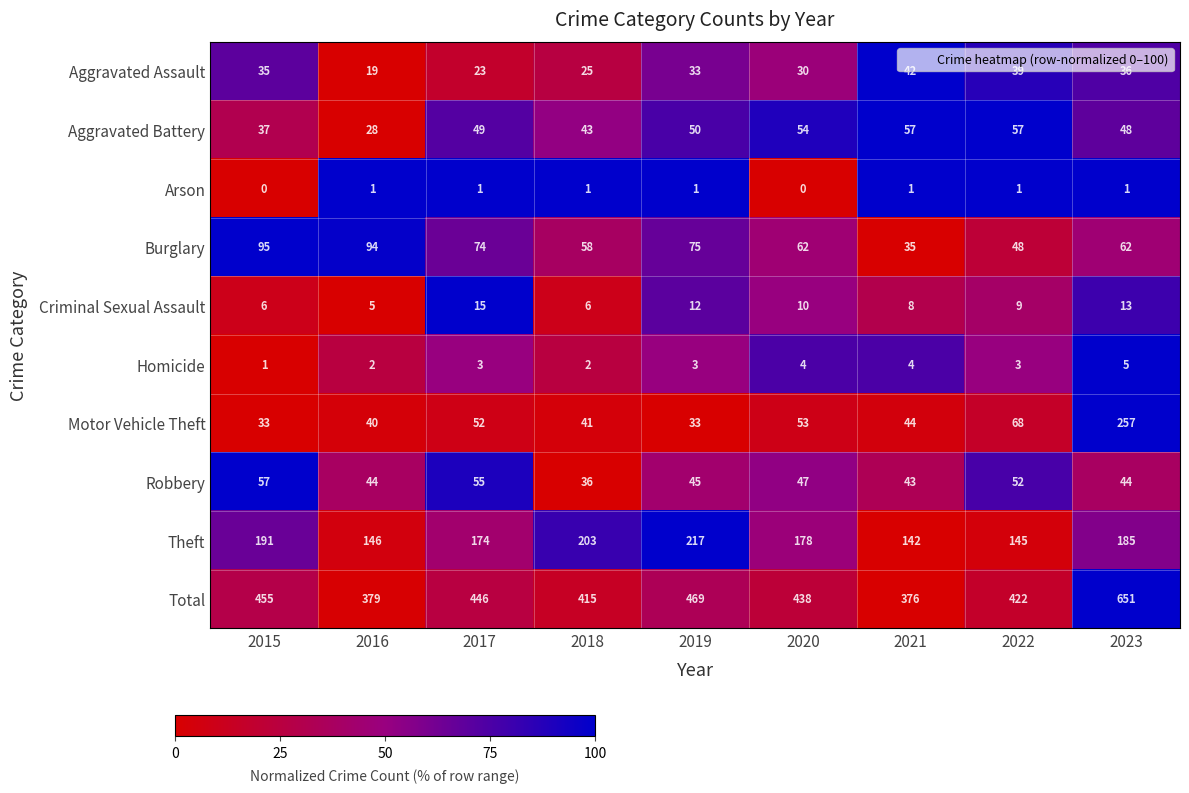

Where is Criminal Sexual Assault nearest to the value 10?

2020